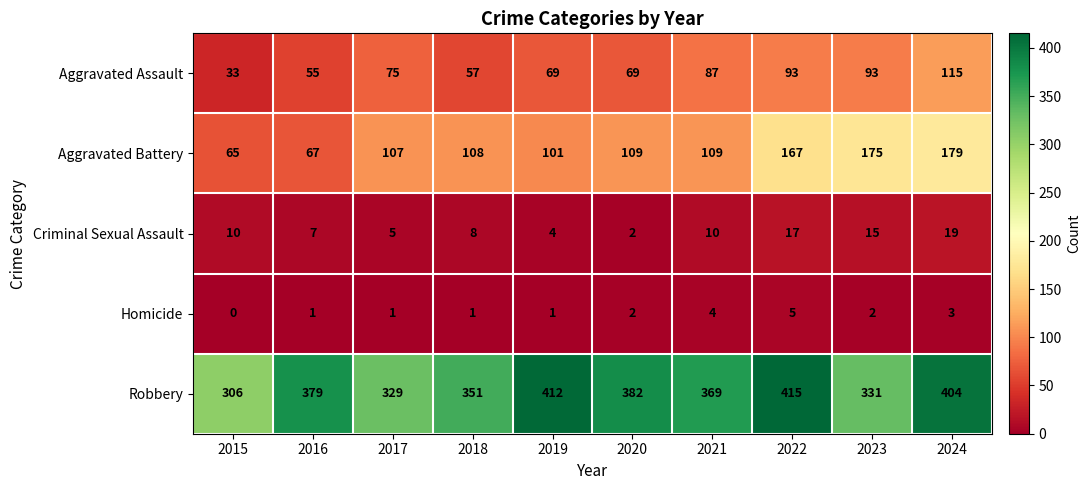

The value of Criminal Sexual Assault at 2024 is 19. True or false?

True